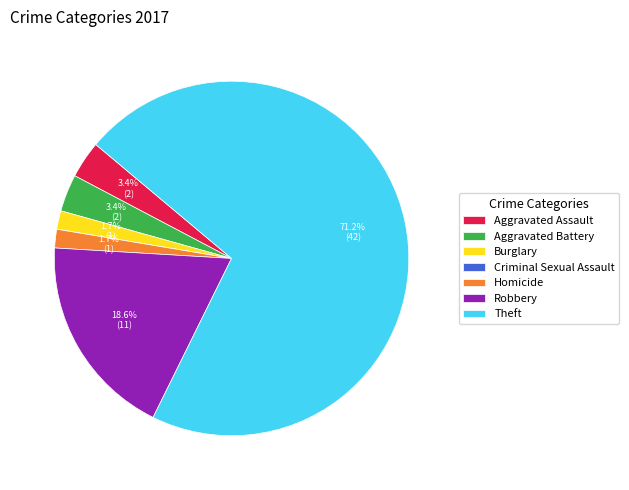

Which has a higher value, Burglary or Aggravated Battery?

Aggravated Battery